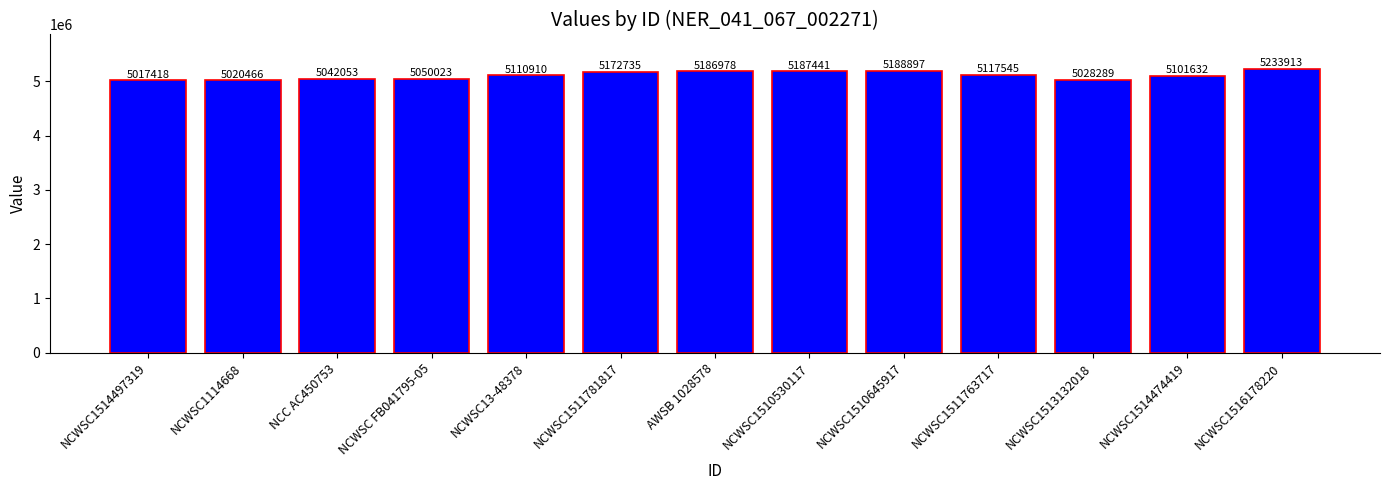

What is the approximate value at NCC AC450753, to the nearest 100?

5042100